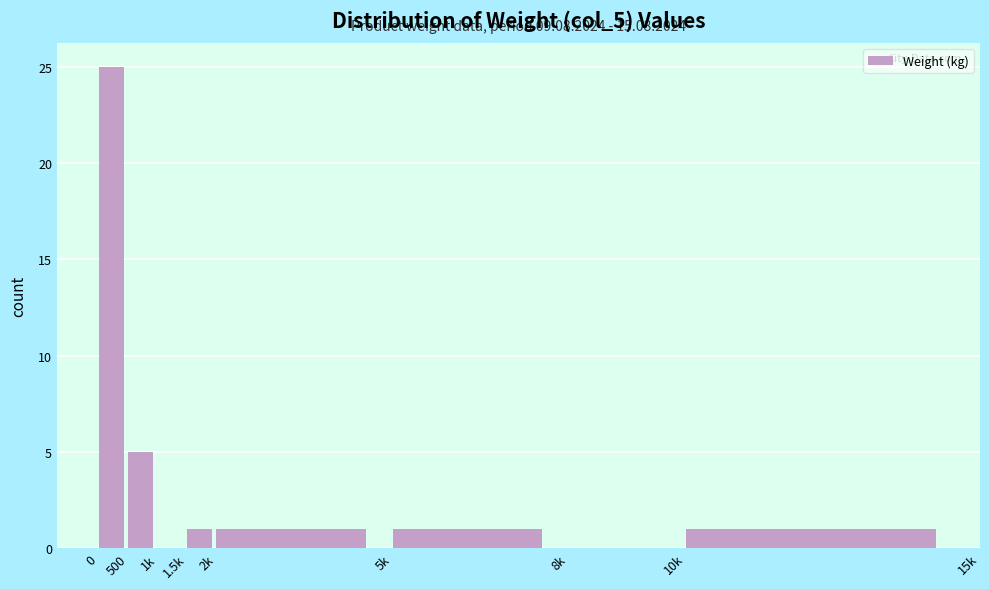

Reading left to right, extract all data points from this chart.

0=25	500=5	1k=0	1.5k=1	2k=1	5k=1	8k=0	10k=1